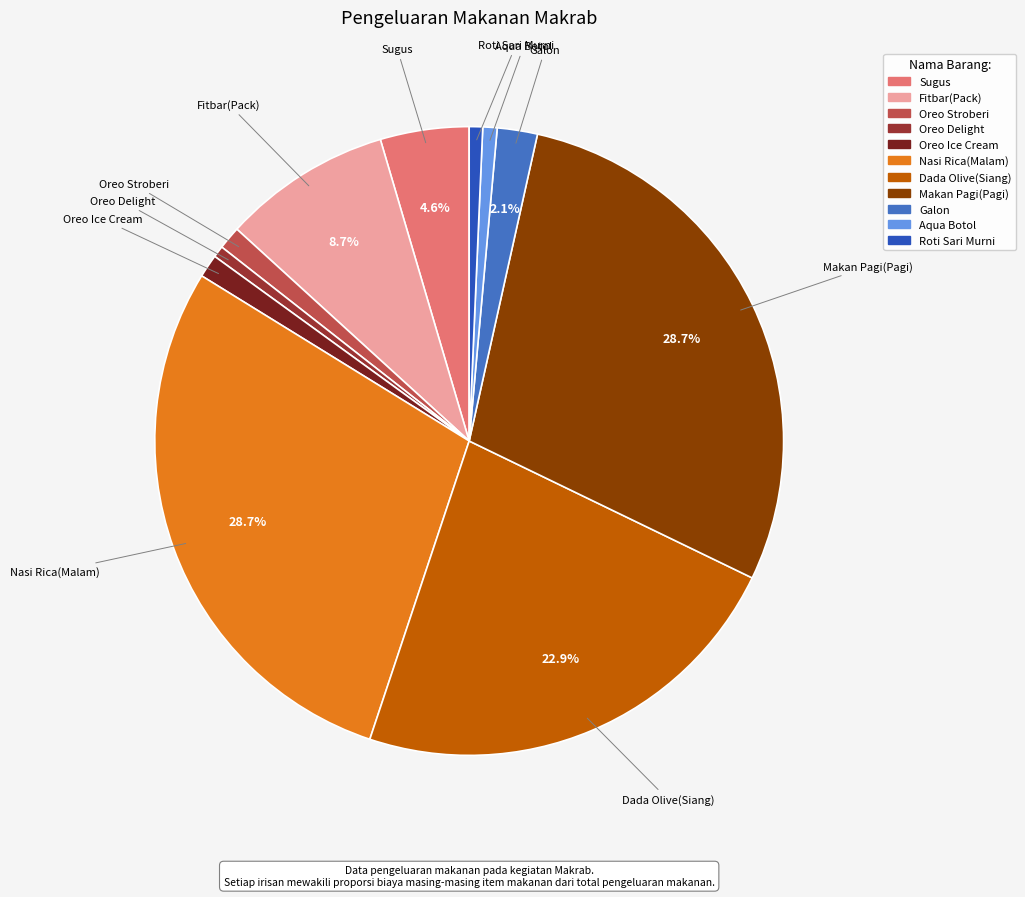

The Nasi Rica(Malam) slice represents 22% of the pie. True or false?

False